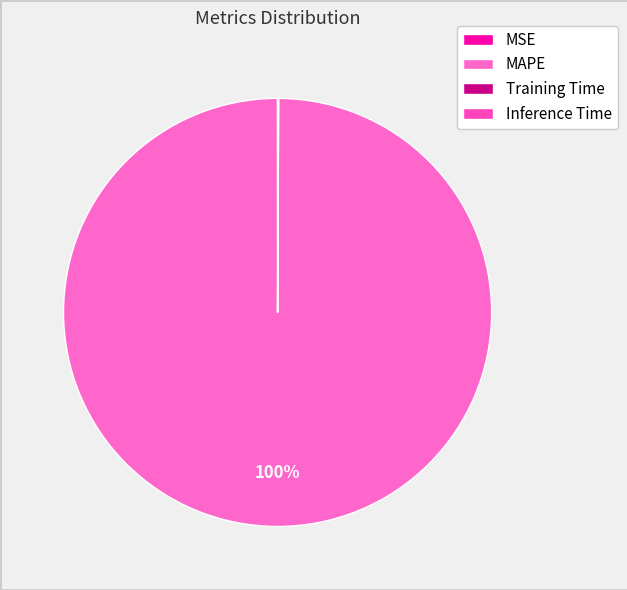

Which slice represents more than half of the pie?

MAPE